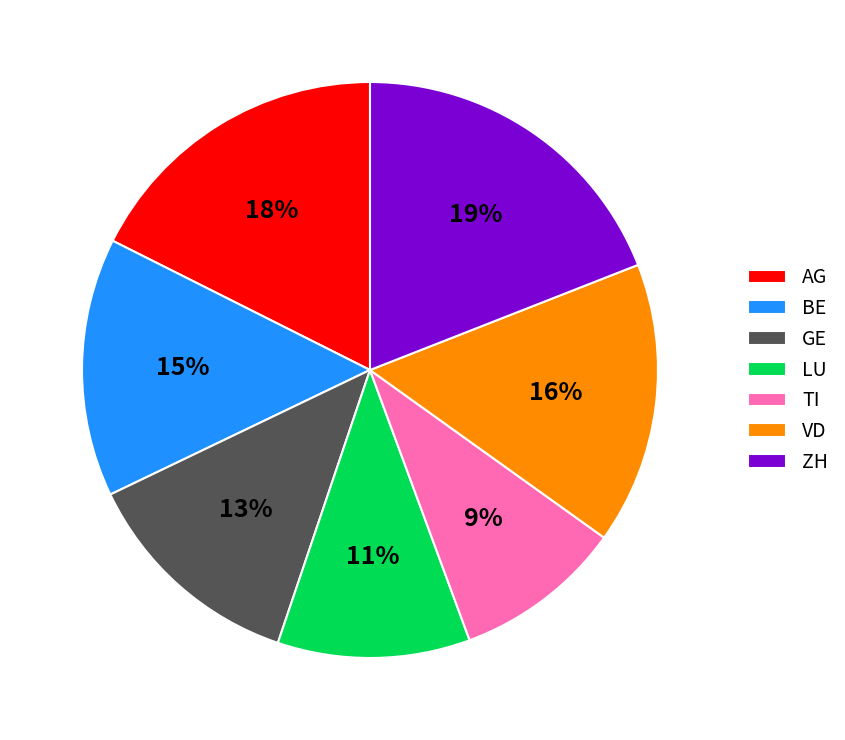

Is there any slice that represents more than half of the pie?

No